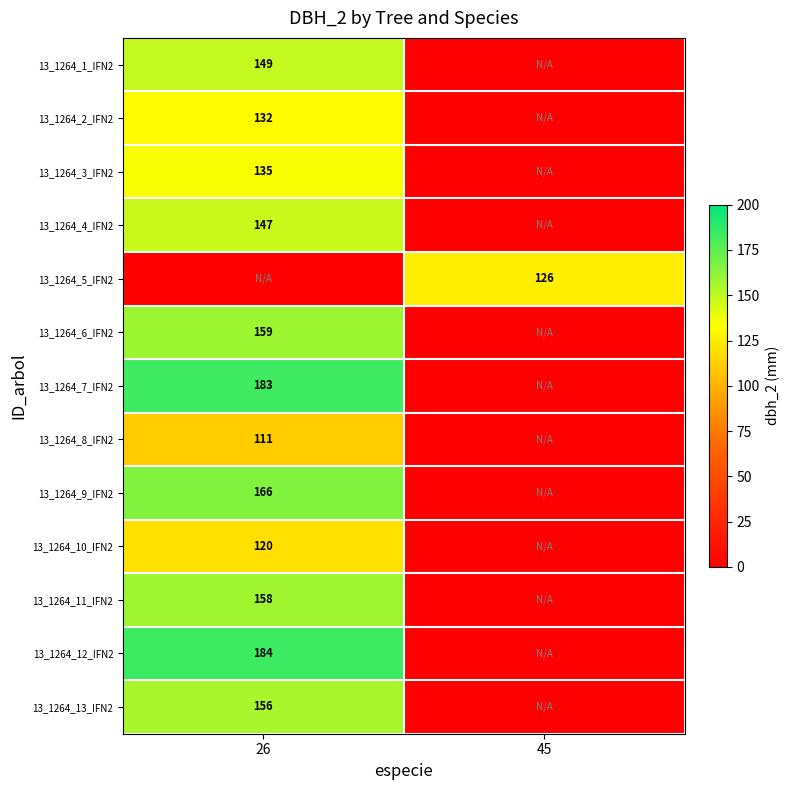

The value of 13_1264_3_IFN2 at 26 is 135. True or false?

True